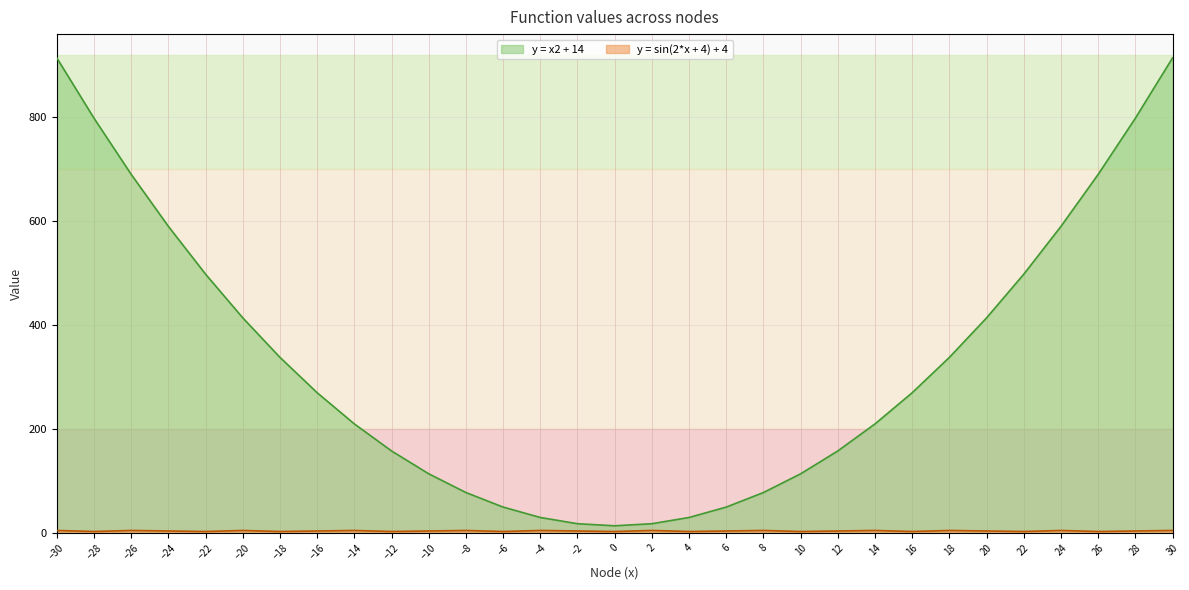

True or false: y = x2 + 14 and y = sin(2*x + 4) + 4 intersect in this chart.

False